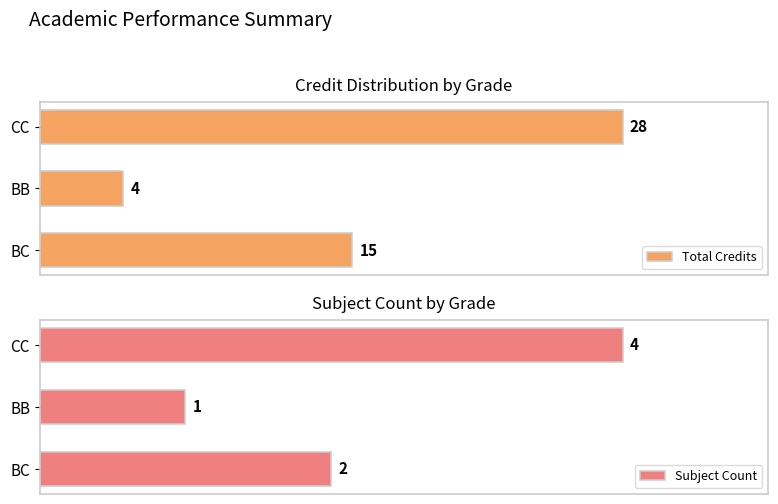

Are the bars grouped side by side (vs. stacked)?

Yes